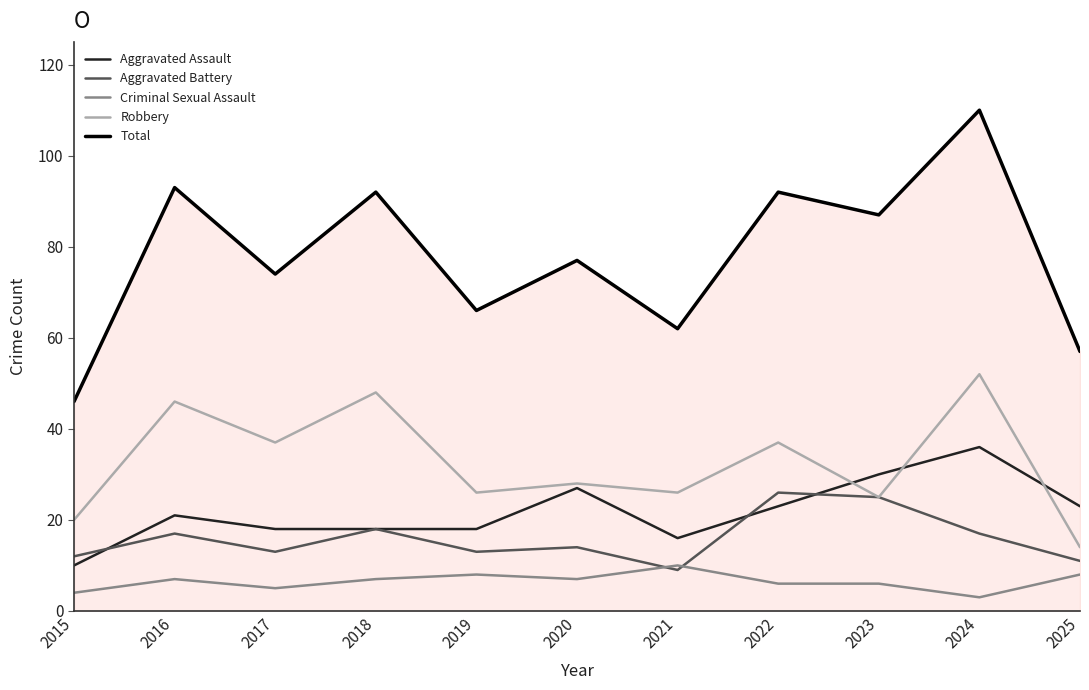

Which series has the largest range (max minus min)?

Total